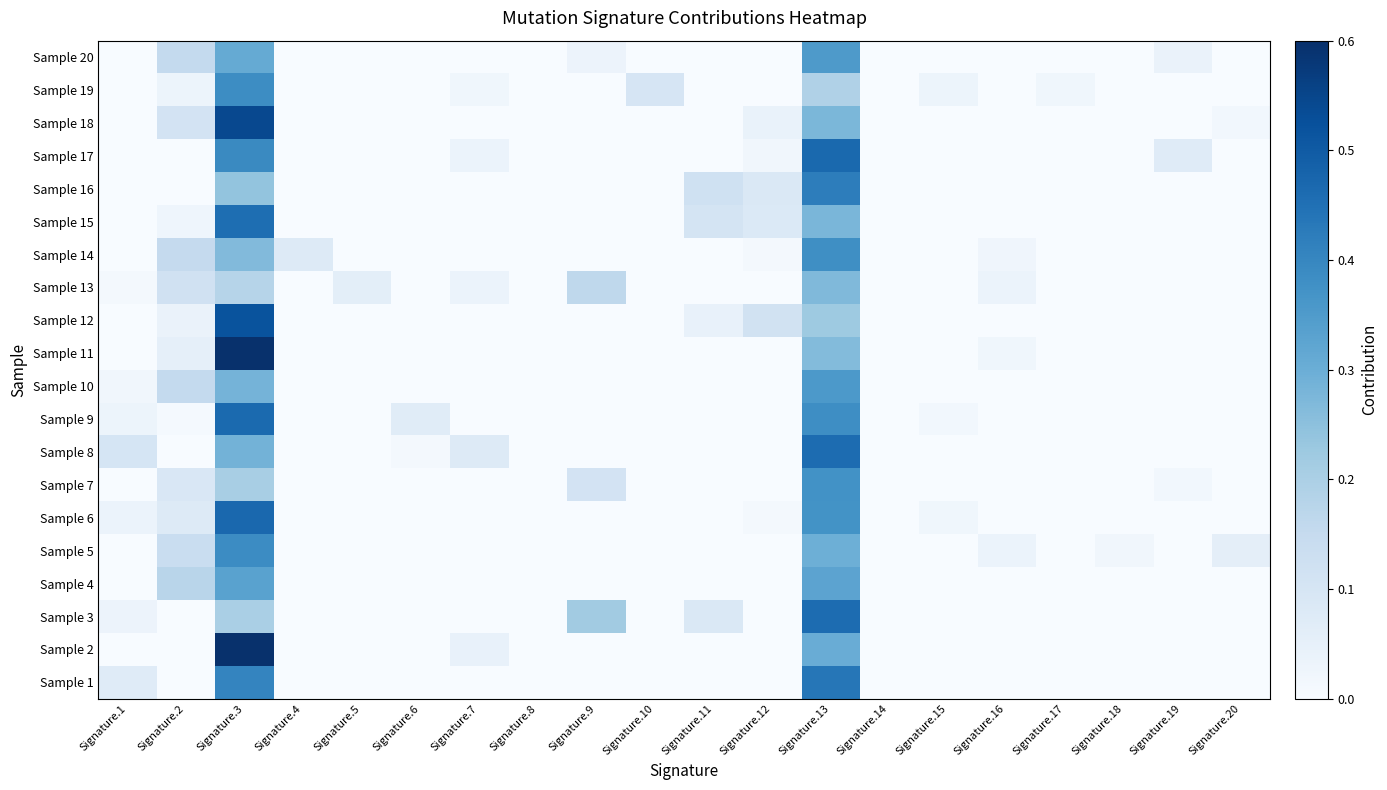

At Signature.19, list the series in order from smallest to largest.

Sample 1, Sample 2, Sample 3, Sample 4, Sample 5, Sample 6, Sample 8, Sample 9, Sample 10, Sample 11, Sample 12, Sample 13, Sample 14, Sample 15, Sample 16, Sample 18, Sample 19, Sample 7, Sample 20, Sample 17